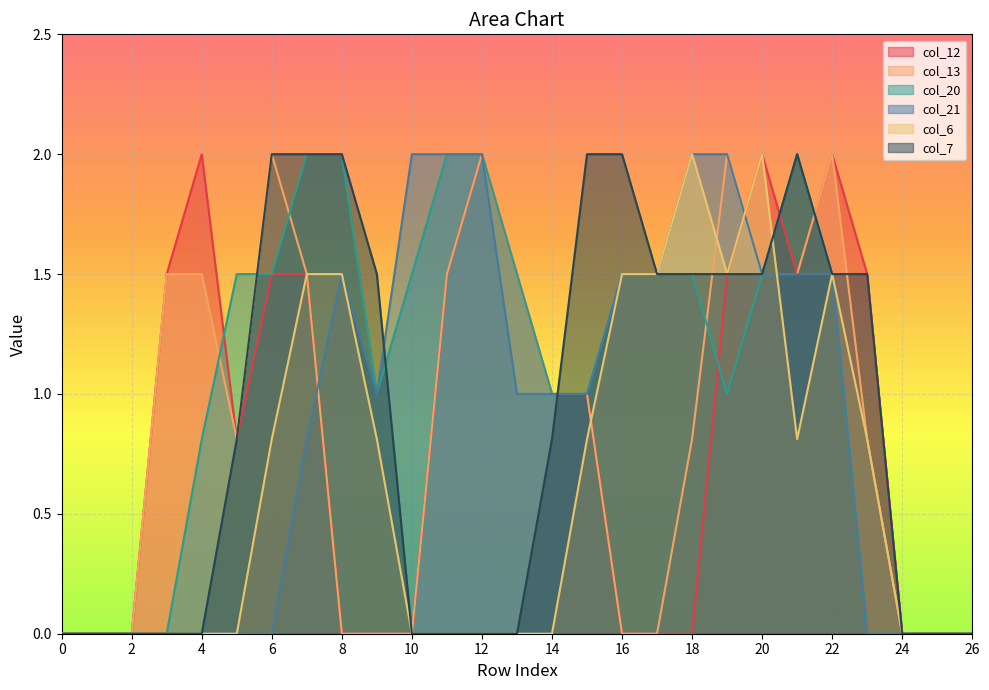

What is the highest value of the col_21 series?

2.0